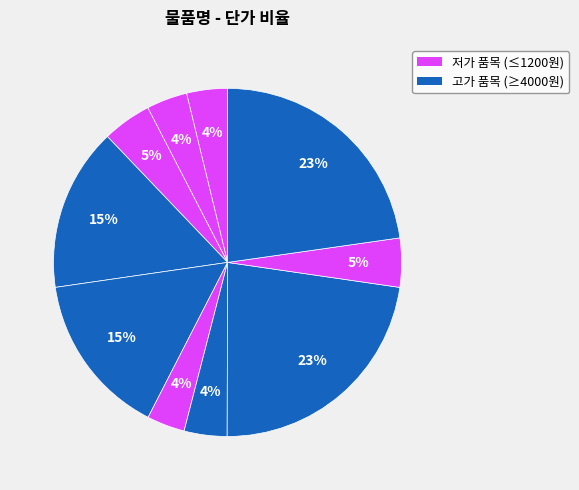

Count the number of slices in the pie.

10